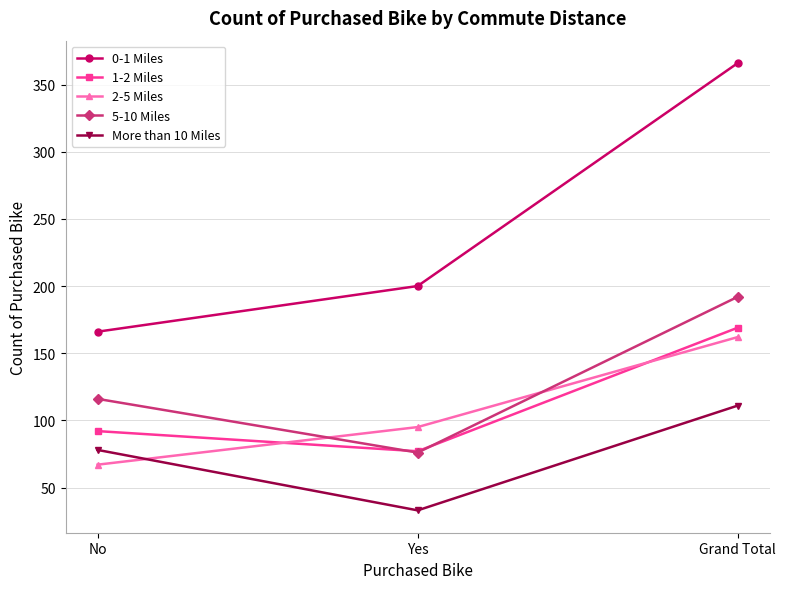

Which series has the largest range (max minus min)?

0-1 Miles